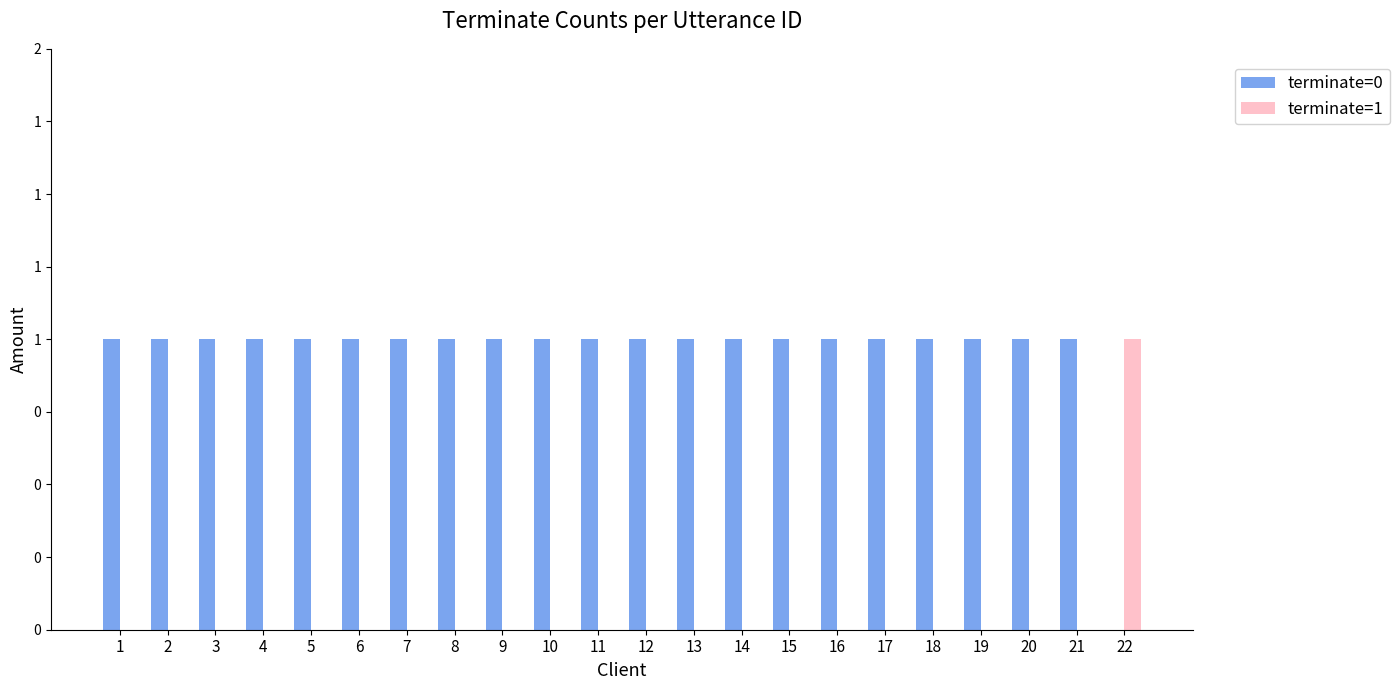

What are all the series names shown in the legend?

terminate=0, terminate=1